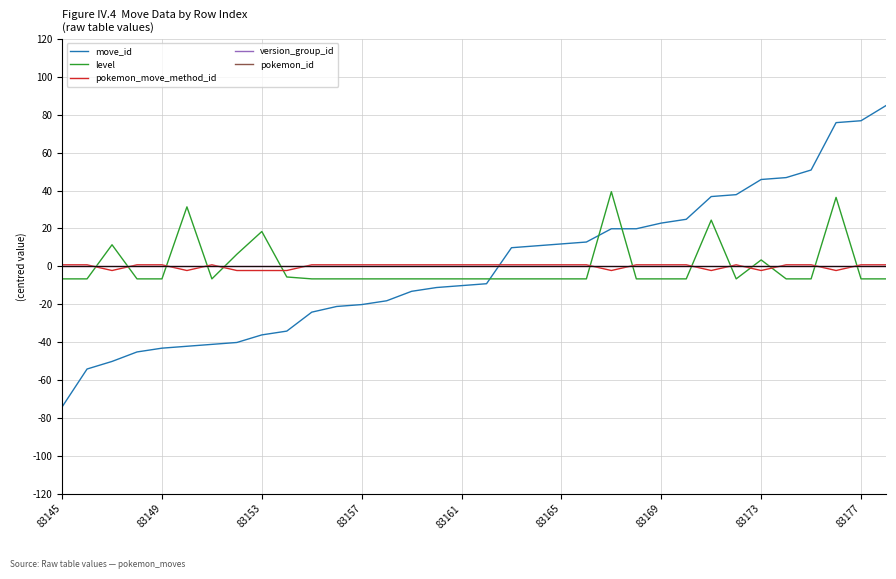

Does the chart display data point markers on the line(s)?

No